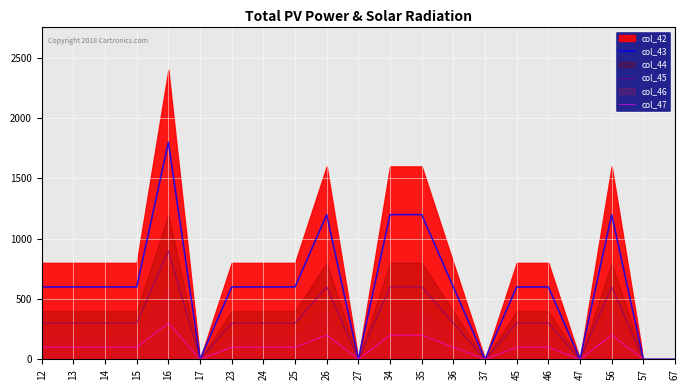

Is the value of col_45 at 23 greater than the value of col_47 at 13?

Yes